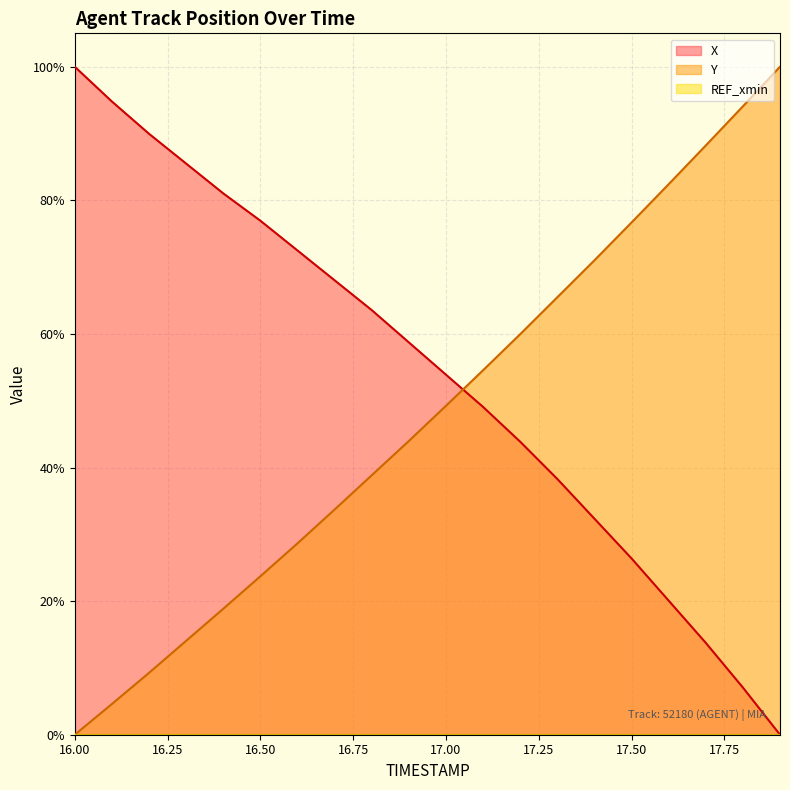

Reading right to left, extract all data points from this chart.

X: 0.0	7.1	13.8	20.1	26.4	32.3	38.3	43.9	49.1	53.9	58.7	63.6	68.0	72.5	77.0	81.0	85.5	90.0	94.8	100.0
Y: 100.0	94.1	88.2	82.4	76.7	71.0	65.5	60.0	54.6	49.2	44.0	38.8	33.7	28.6	23.7	18.9	14.1	9.3	4.6	0.0